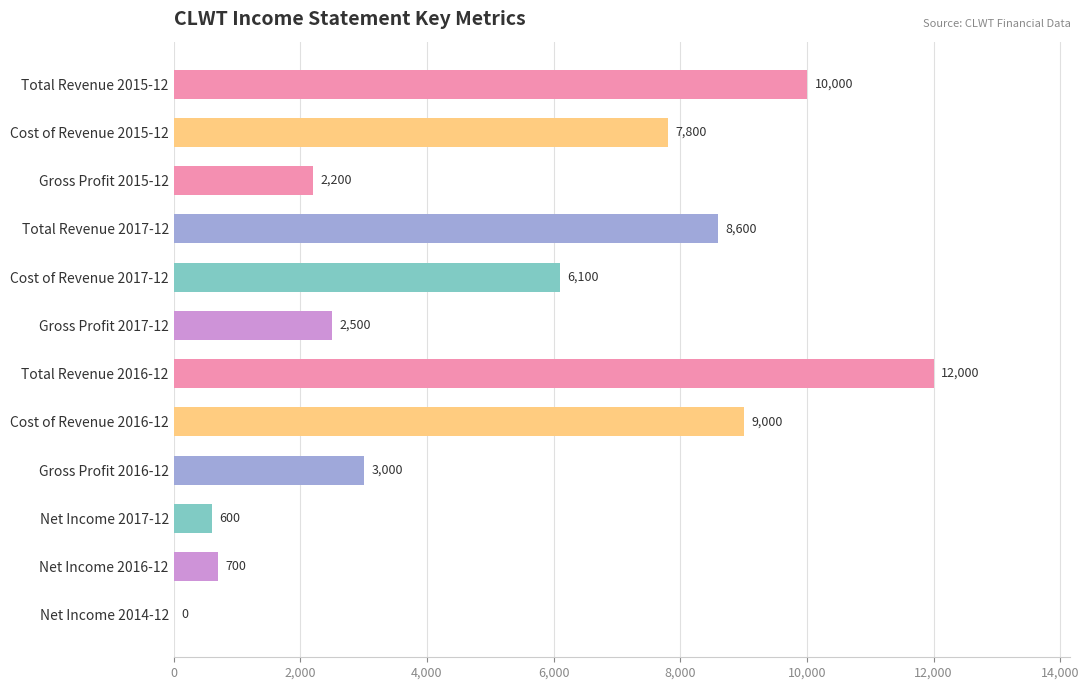

Reading top to bottom, what are all the values shown in this chart?

Total Revenue 2015-12=10000	Cost of Revenue 2015-12=7800	Gross Profit 2015-12=2200	Total Revenue 2017-12=8600	Cost of Revenue 2017-12=6100	Gross Profit 2017-12=2500	Total Revenue 2016-12=12000	Cost of Revenue 2016-12=9000	Gross Profit 2016-12=3000	Net Income 2017-12=600	Net Income 2016-12=700	Net Income 2014-12=0